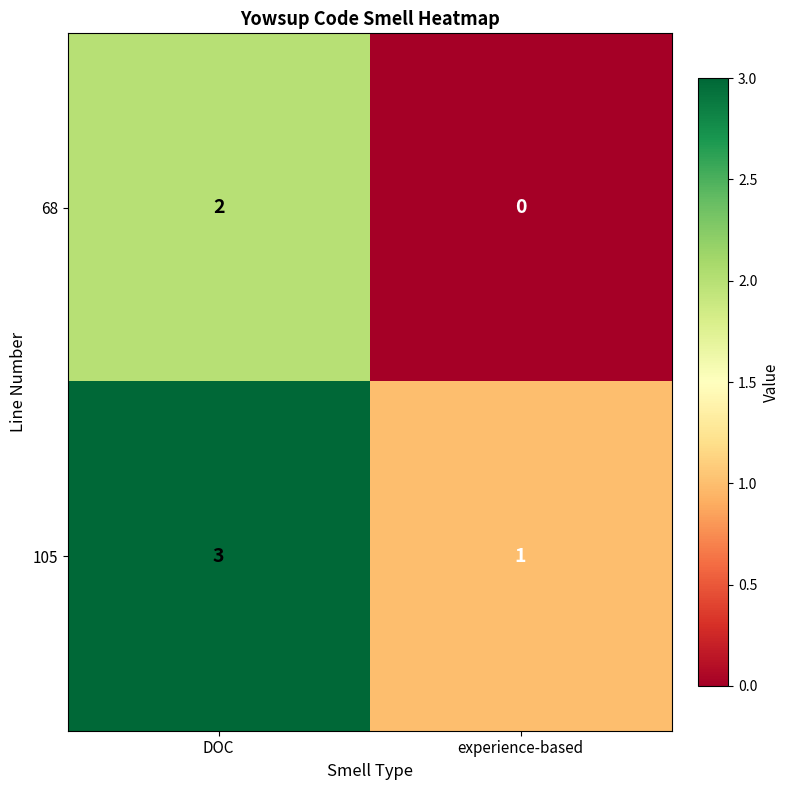

How many series are shown in this chart?

2